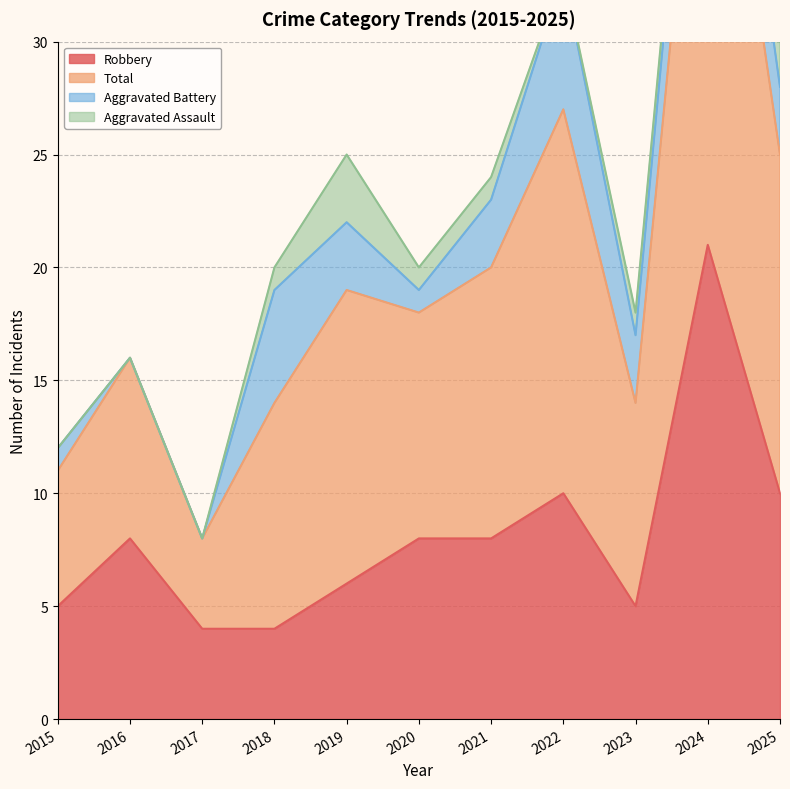

In Robbery, how many points are lower than both neighbors (excluding endpoints)?

1